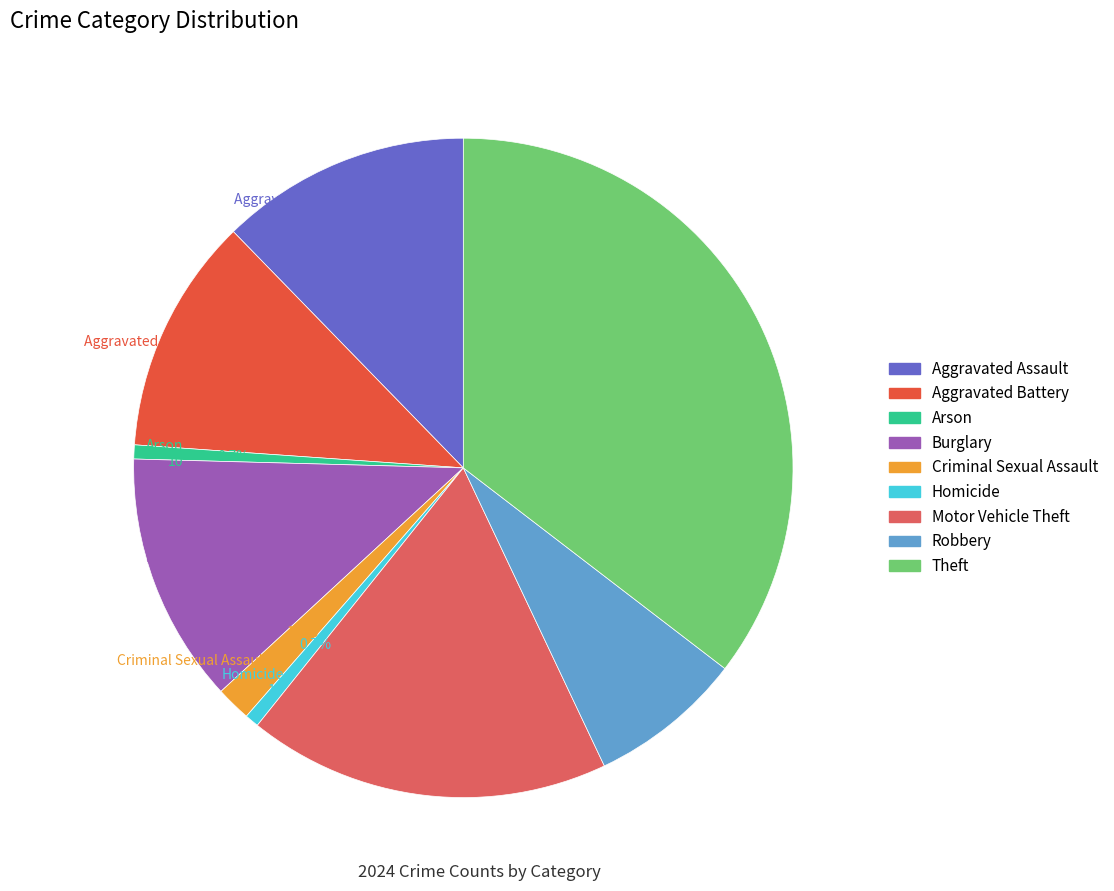

How much of the chart is everything except Burglary?

87.7%